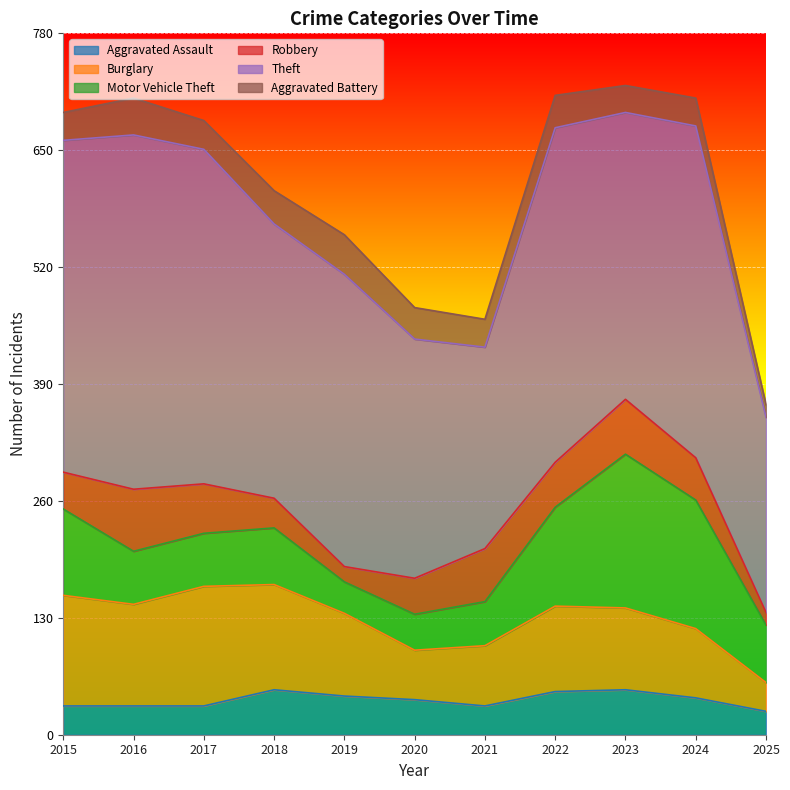

True or false: Aggravated Battery has a value of 53 at 2021.

False